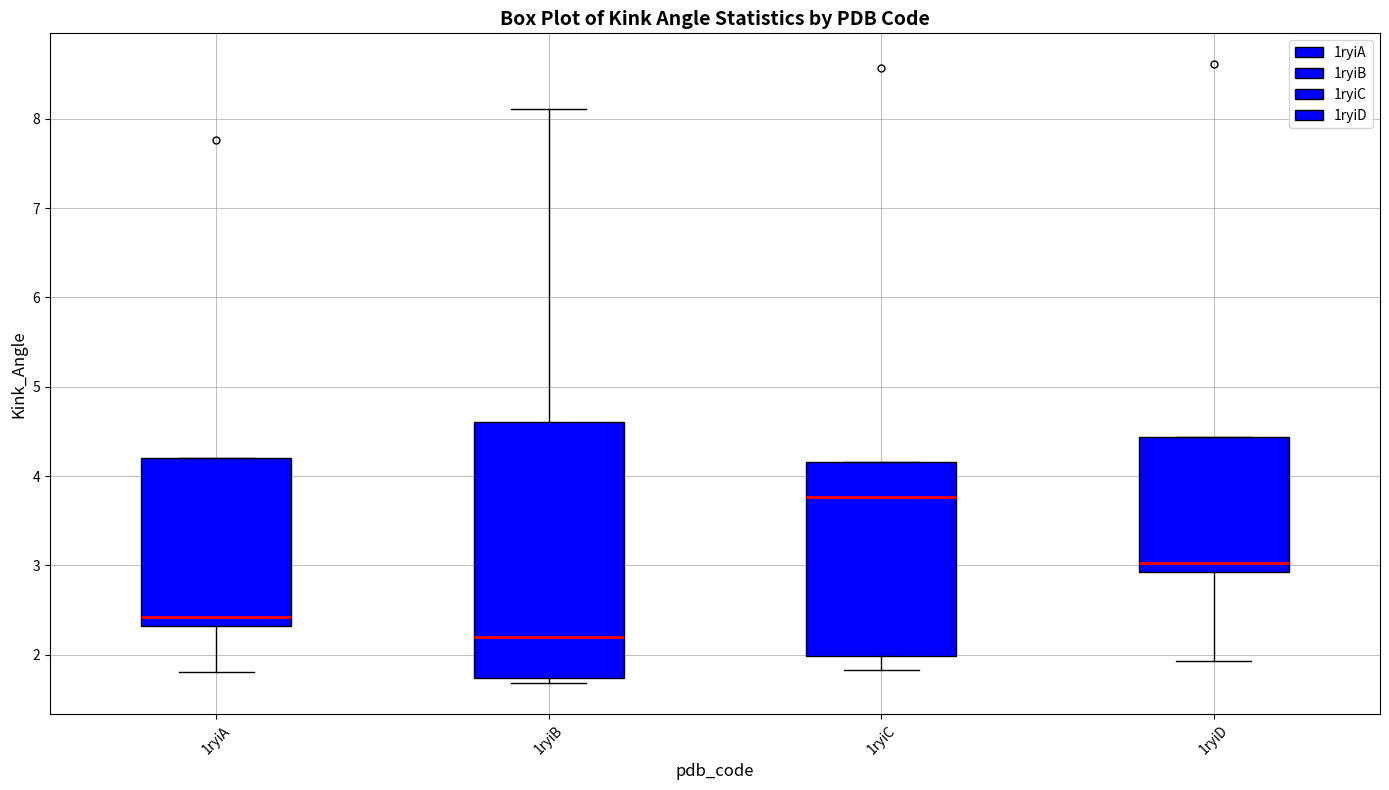

Which box has the highest median line?

1ryiC